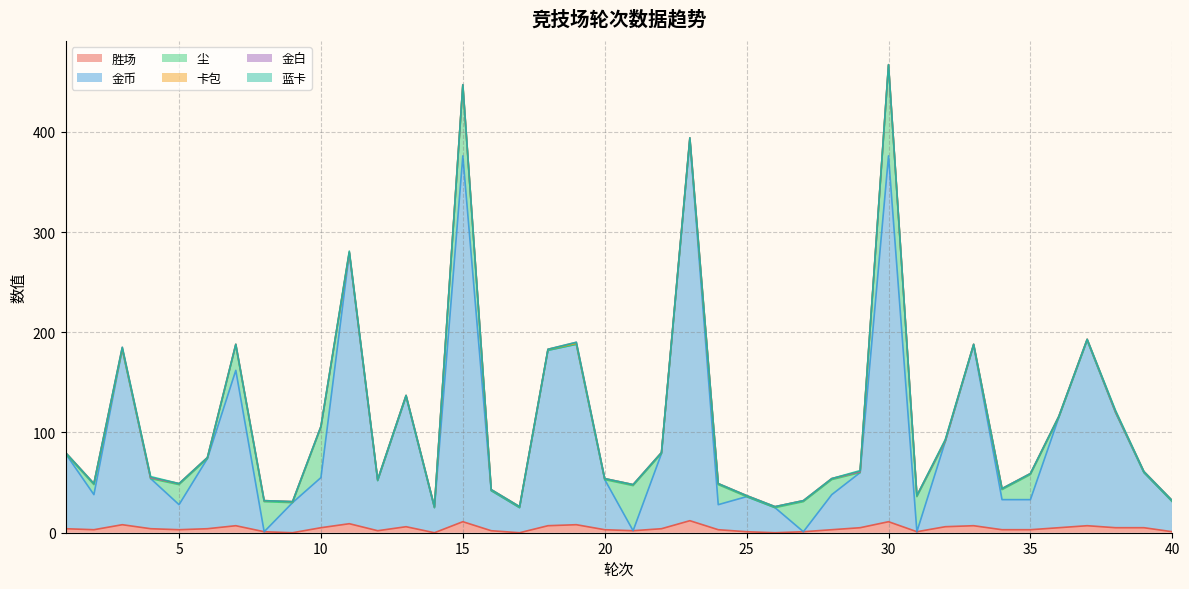

What is the maximum value shown in the chart?

380